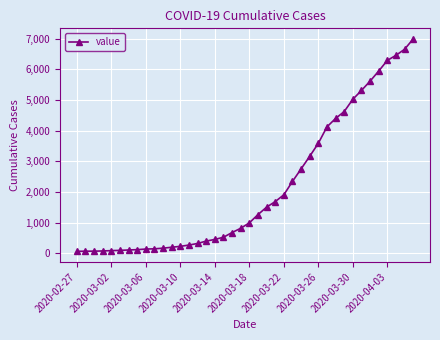

What is the sum of all values?

85677